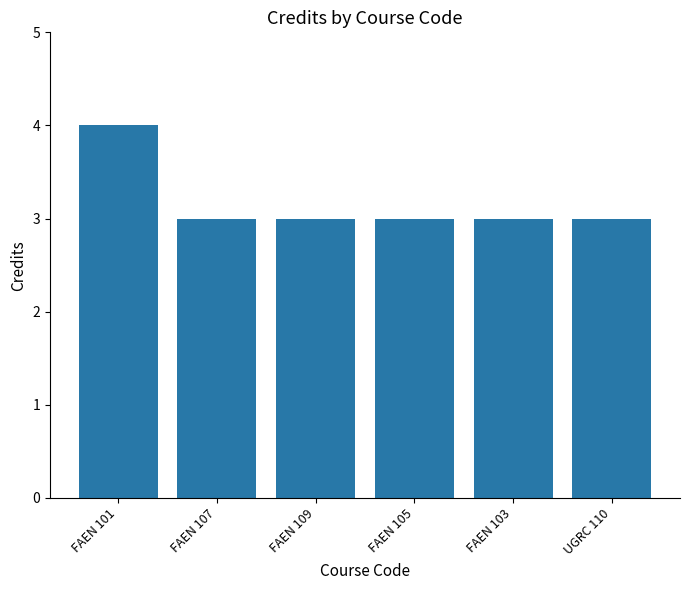

Is it true that the value at FAEN 105 is 5?

False